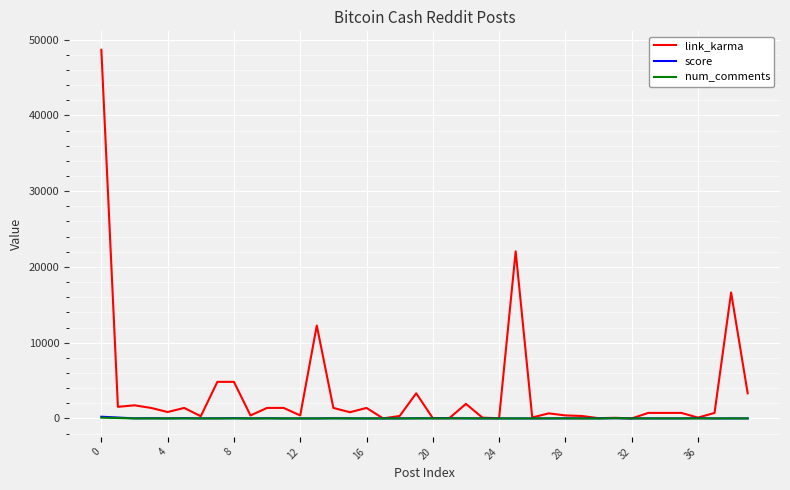

What is the difference between the second highest and minimum values in the link_karma series?

22061